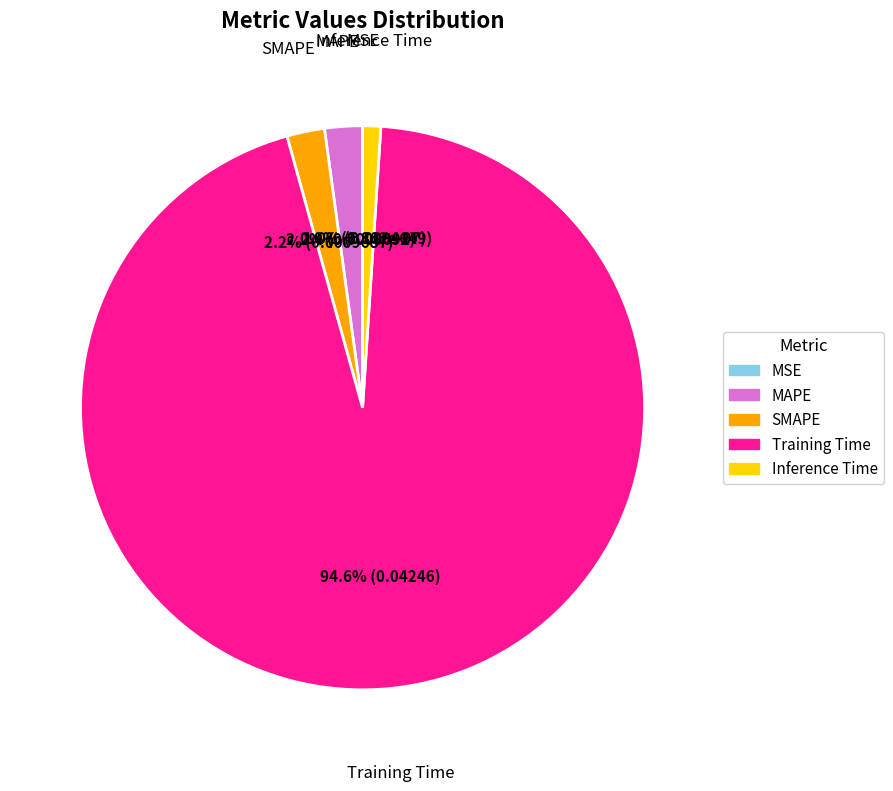

To the nearest percent, what is the average slice percentage?

20%